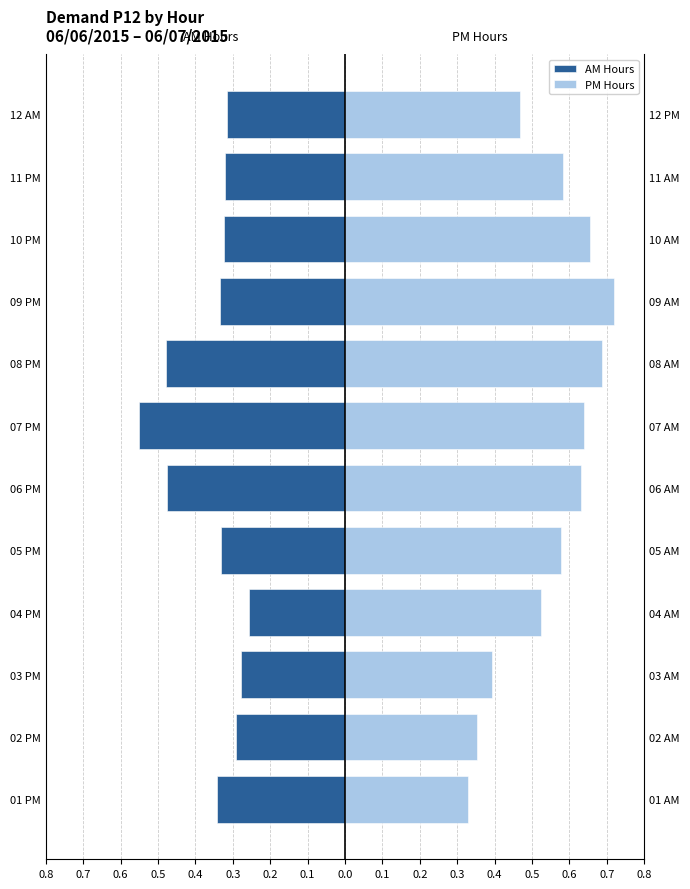

How many series are shown in this chart?

2